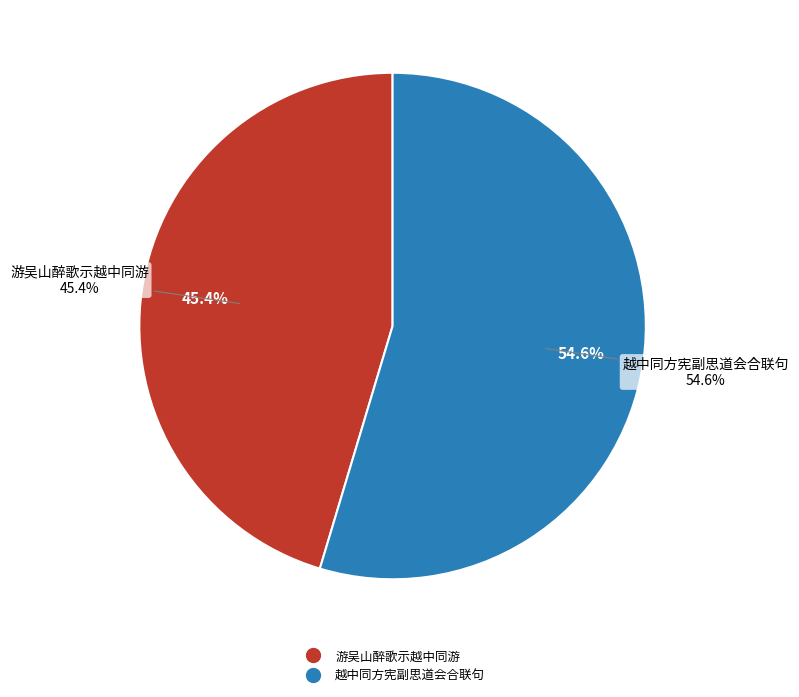

Is there any slice that represents more than half of the pie?

Yes